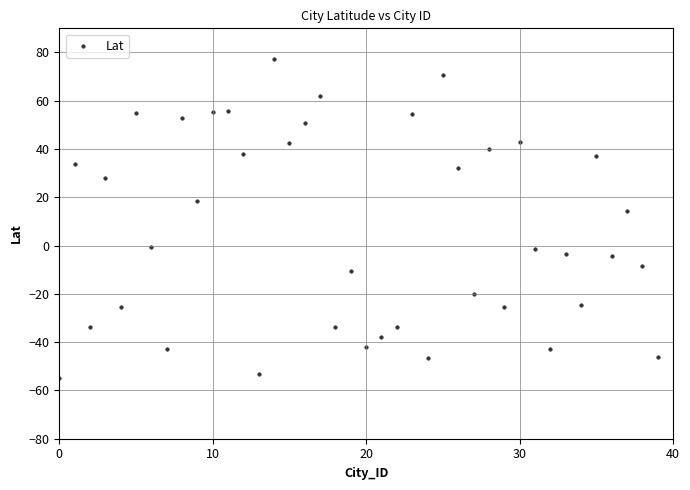

What Y value in the scatter plot is closest to 11?

14.2